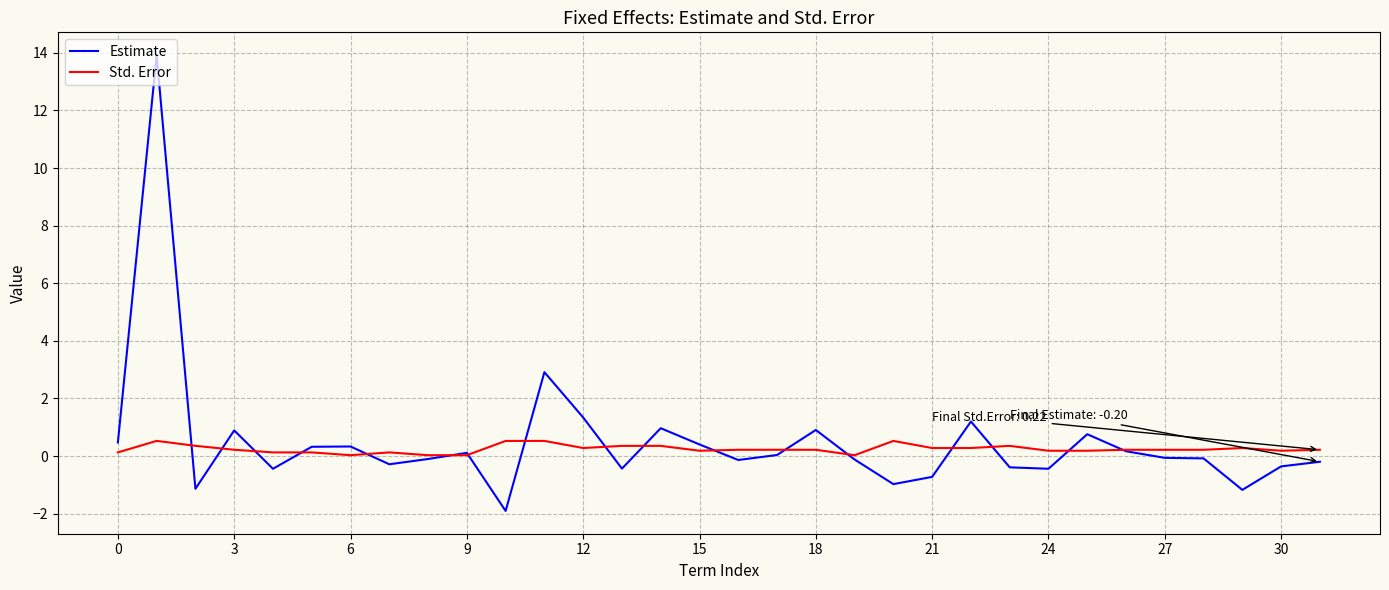

What is the smallest value displayed?

-1.9